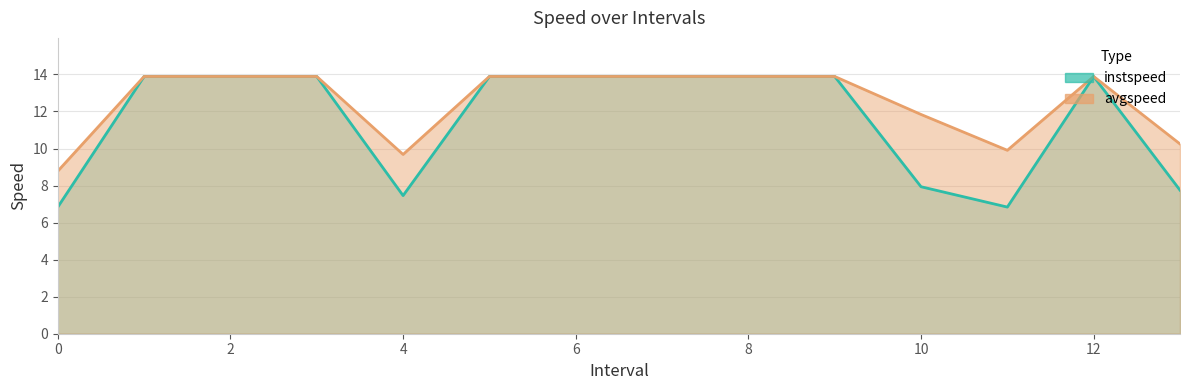

How many values in the avgspeed series exceed 13?

9